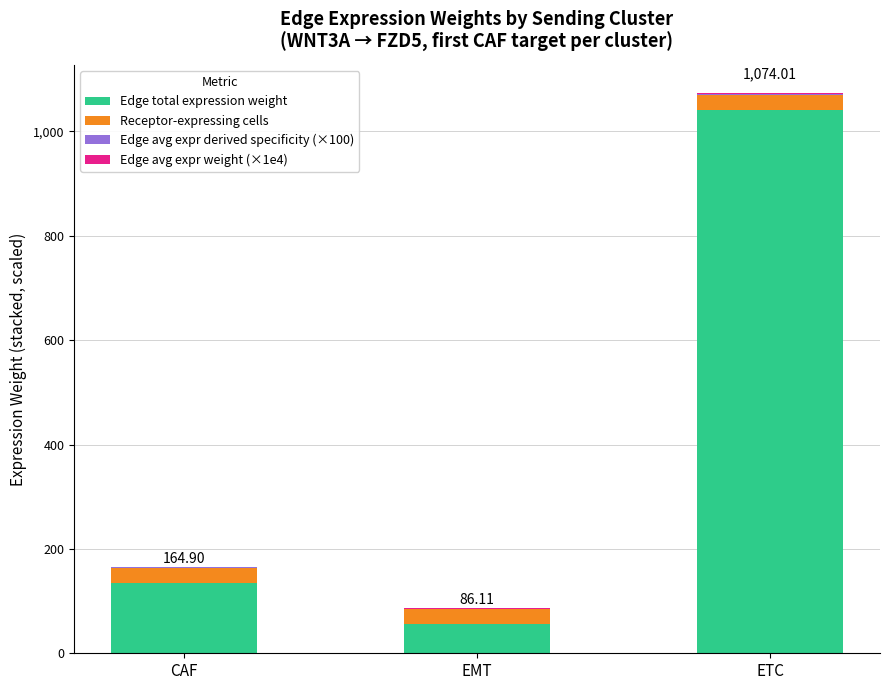

Which category has the highest value in the Edge total expression weight series?

ETC